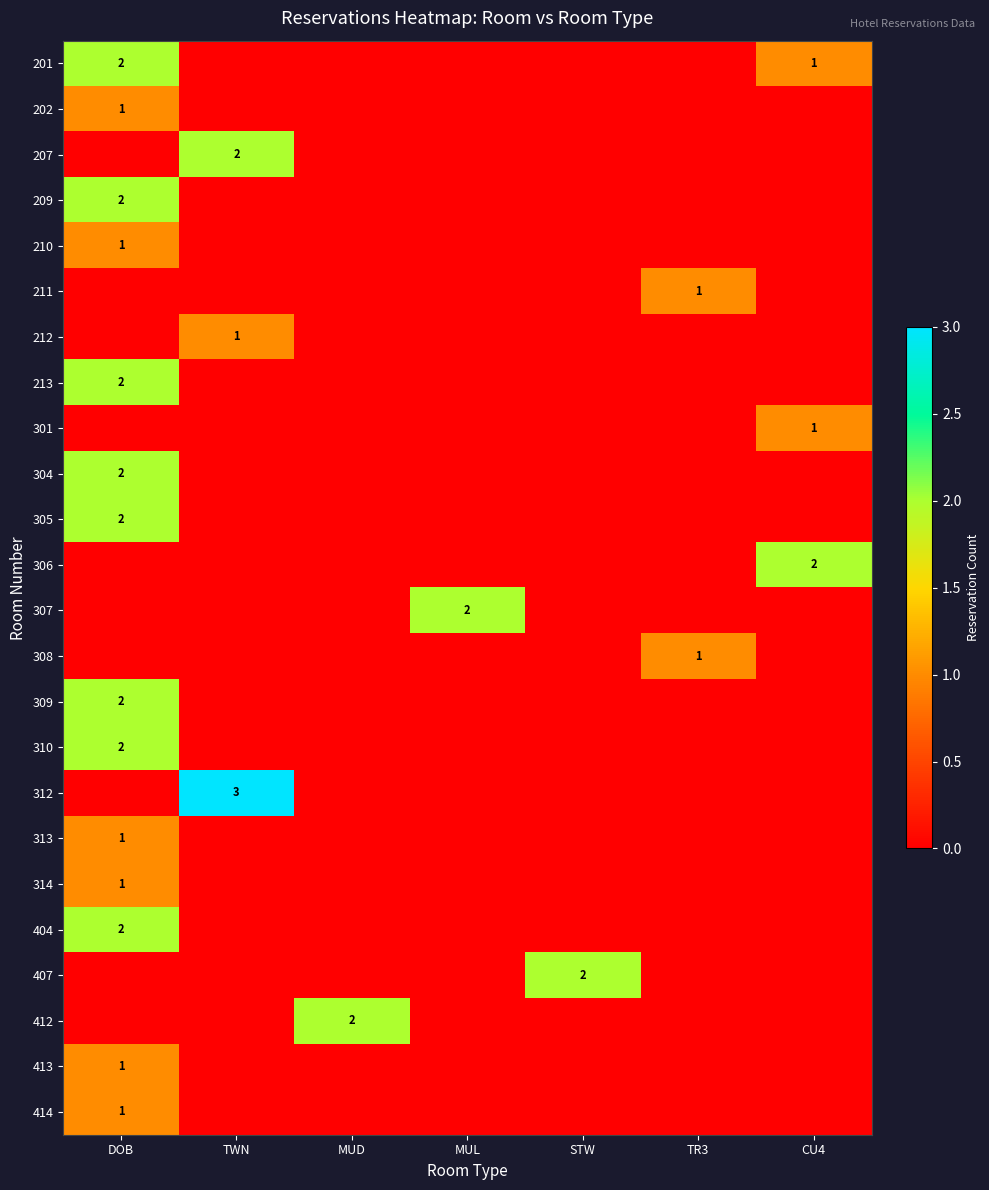

Between STW and MUL, which is larger?

STW